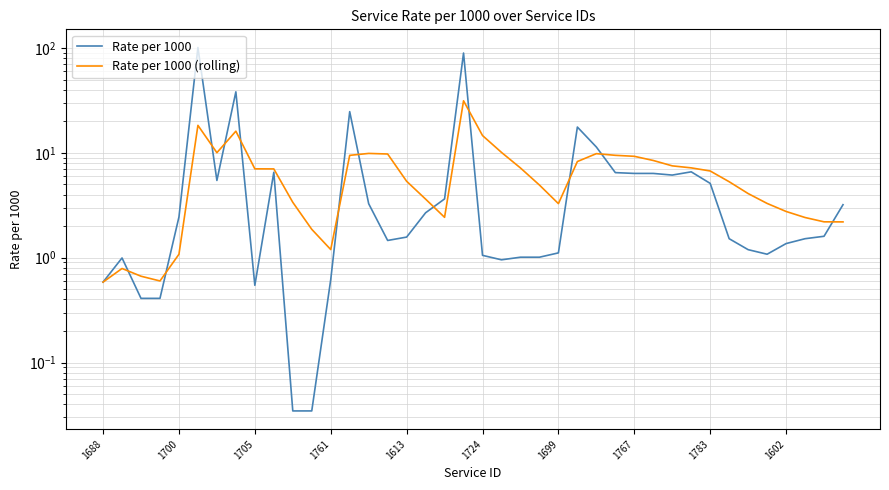

In Rate per 1000 (rolling), how many points are higher than both neighbors (excluding endpoints)?

6